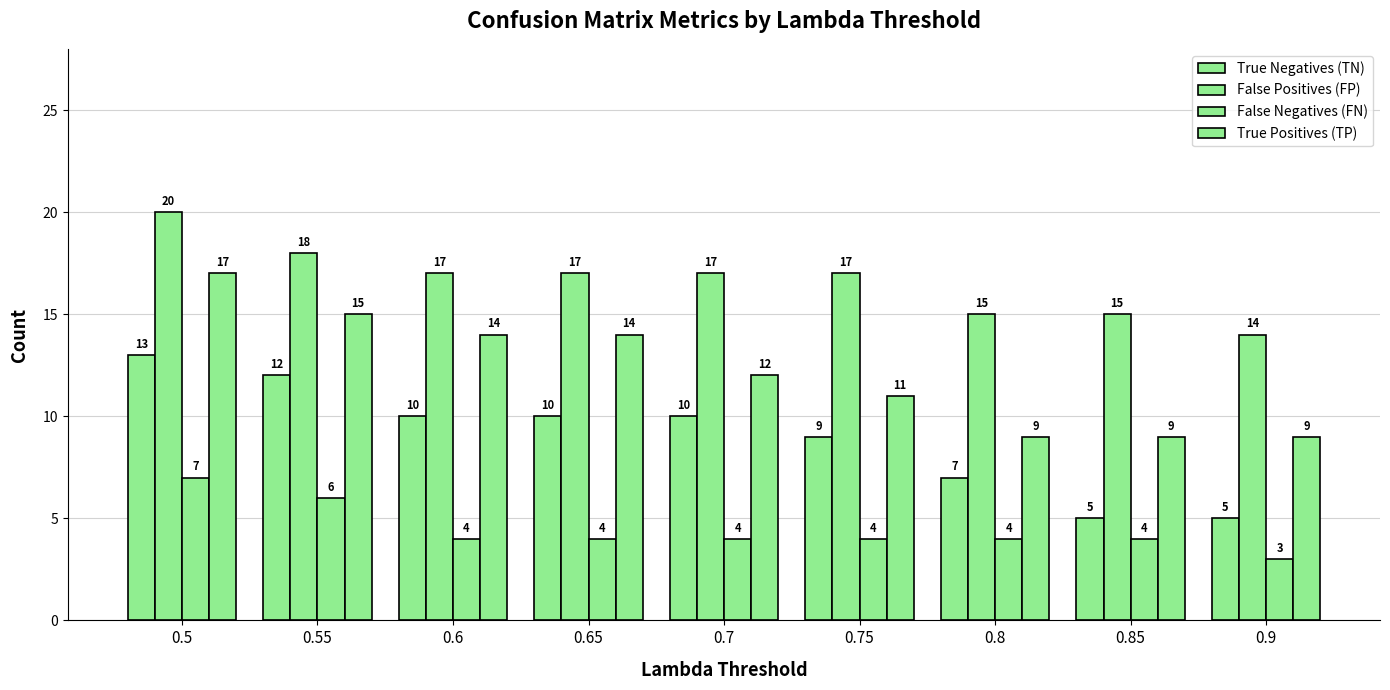

Is the value of False Positives (FP) at 0.5 greater than the value of True Negatives (TN) at 0.65?

Yes